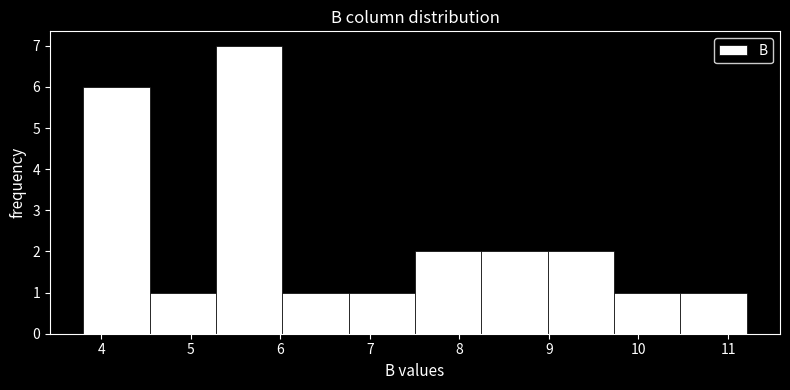

Which range on the x-axis has the tallest bar?

5.3 to 6.0